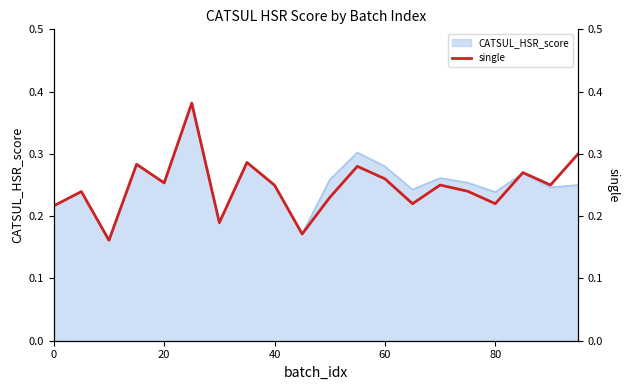

How many lines are shown in the chart?

1